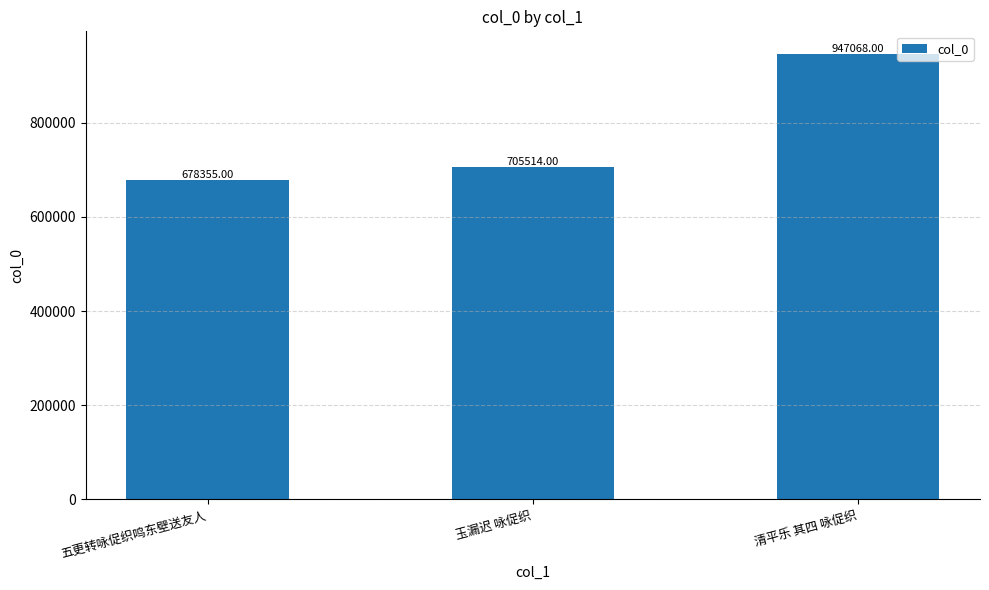

True or false: the data shows 276547 at 五更转咏促织鸣东壁送友人.

False